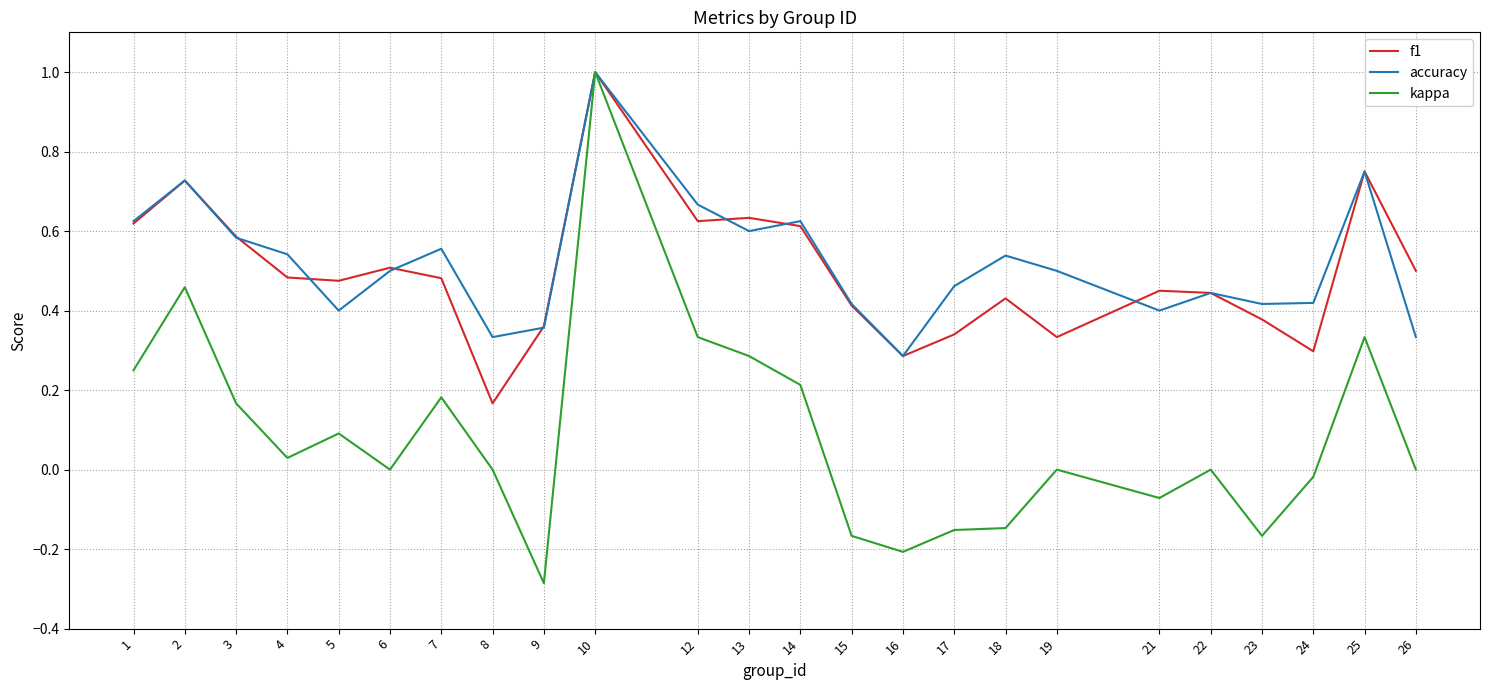

Which series has the largest range (max minus min)?

kappa